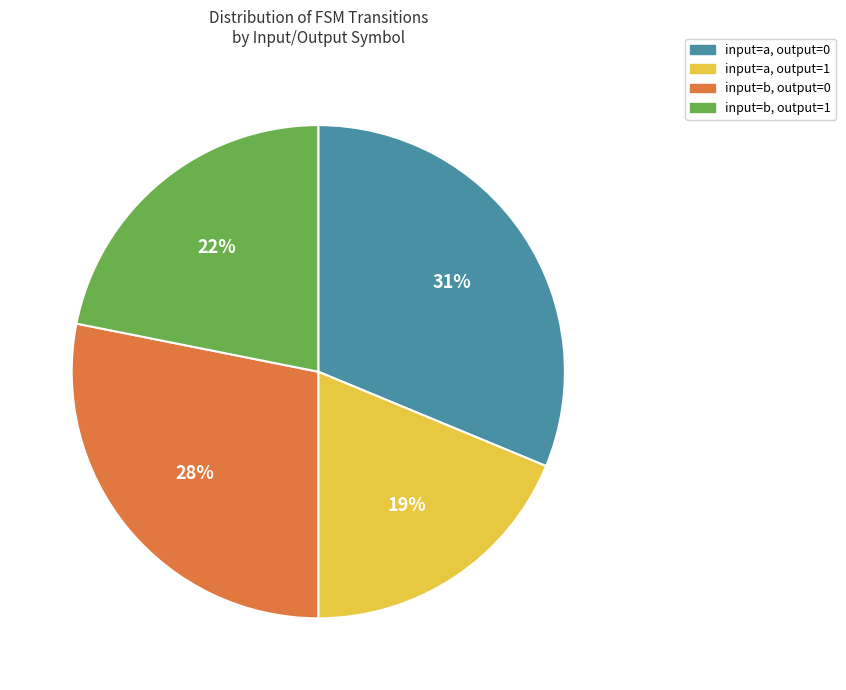

Is there a majority slice in this chart?

No